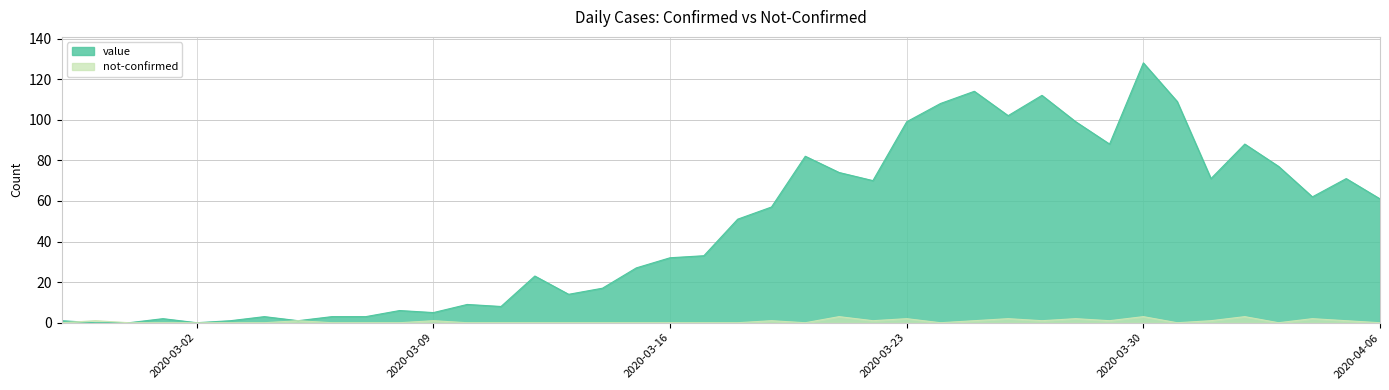

How many not-confirmed values are between 0 and 1?

33